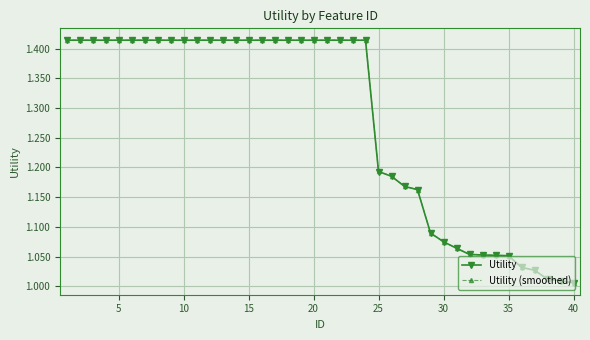

At how many categories does at least one series exceed 1?

40